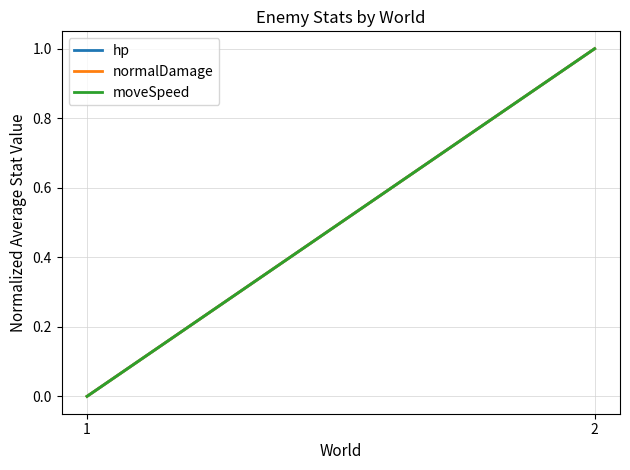

Reading left to right, what are all the values shown in this chart?

hp: 0	1
normalDamage: 0	1
moveSpeed: 0	1